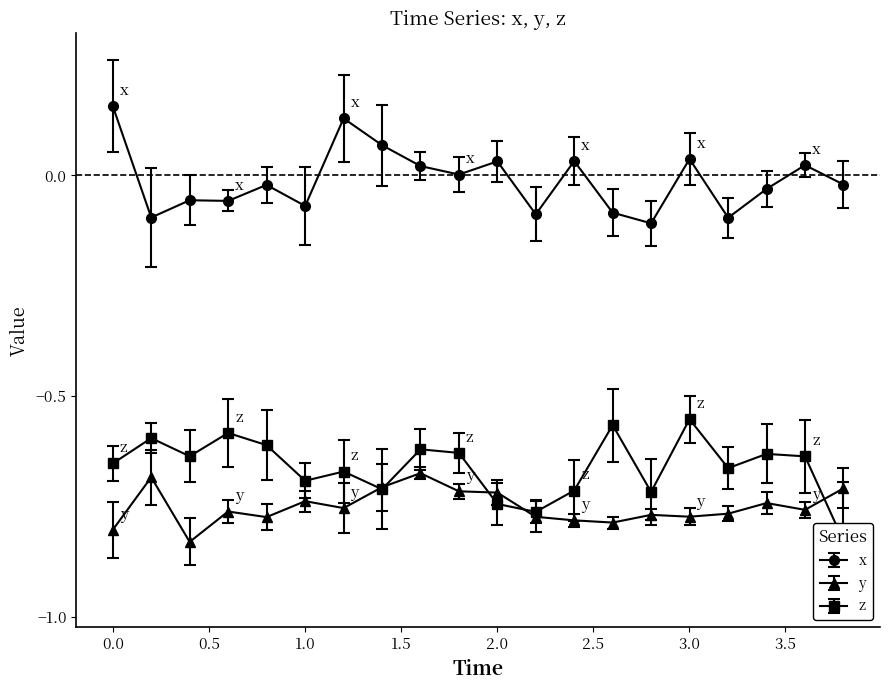

True or false: x and y cross at least once.

False